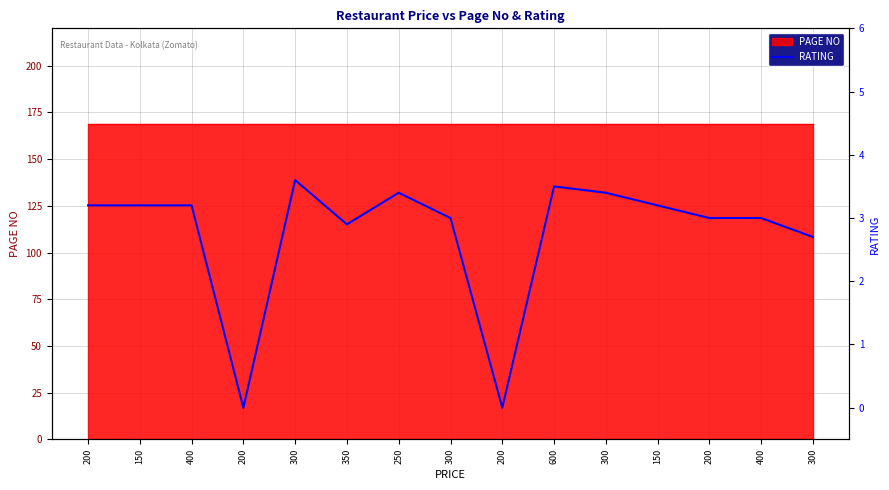

Read the value at 200.

3.0